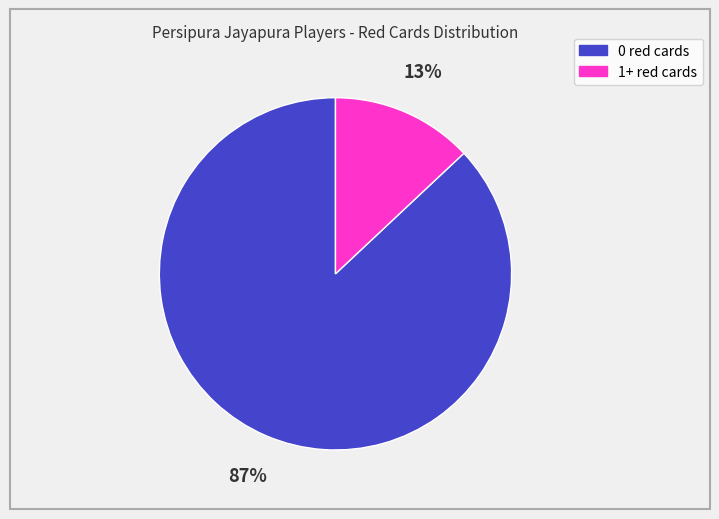

Which category has the smallest portion of the pie?

1+ red cards